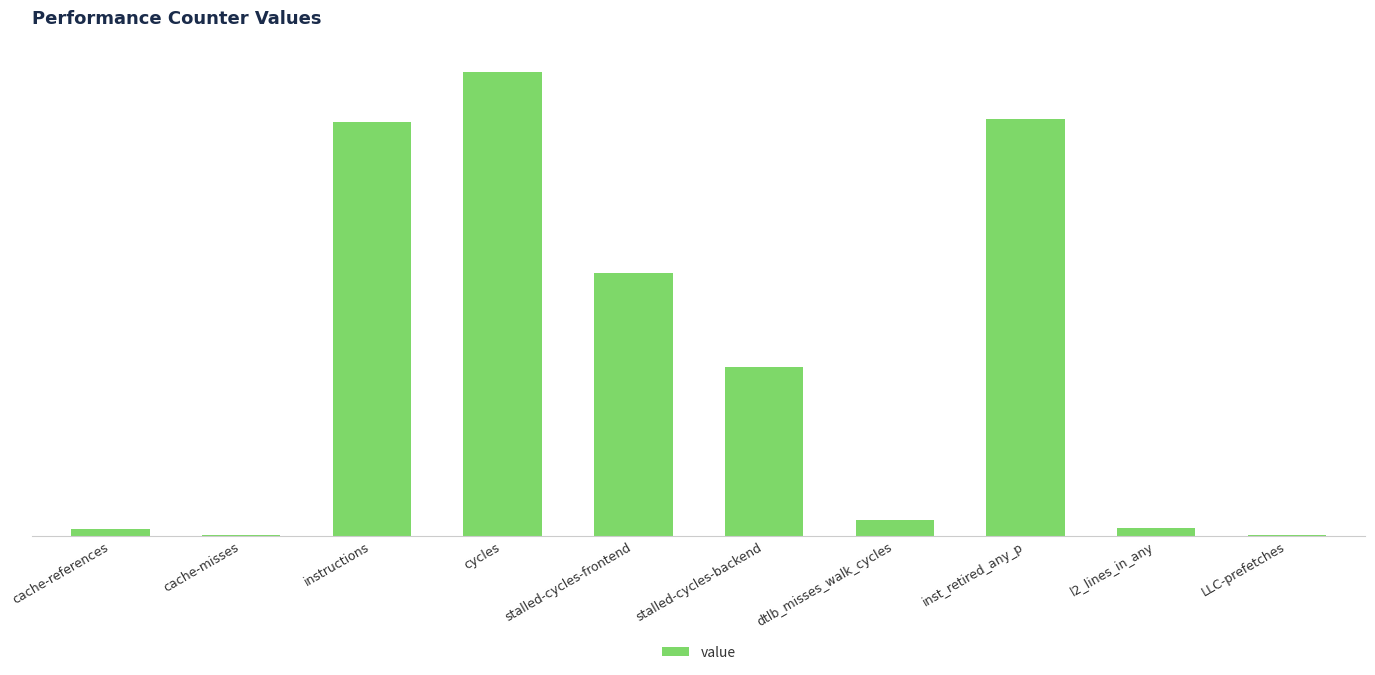

Are the bars horizontal?

No